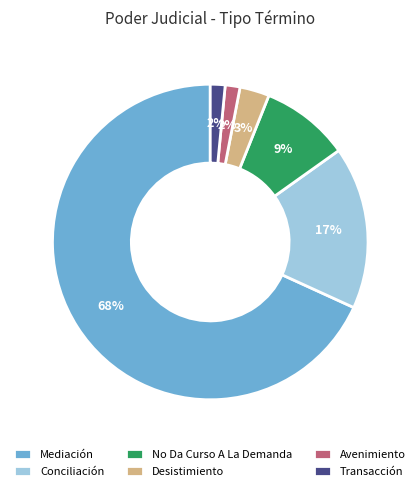

Do No Da Curso A La Demanda and Avenimiento together represent more than half of the pie?

No